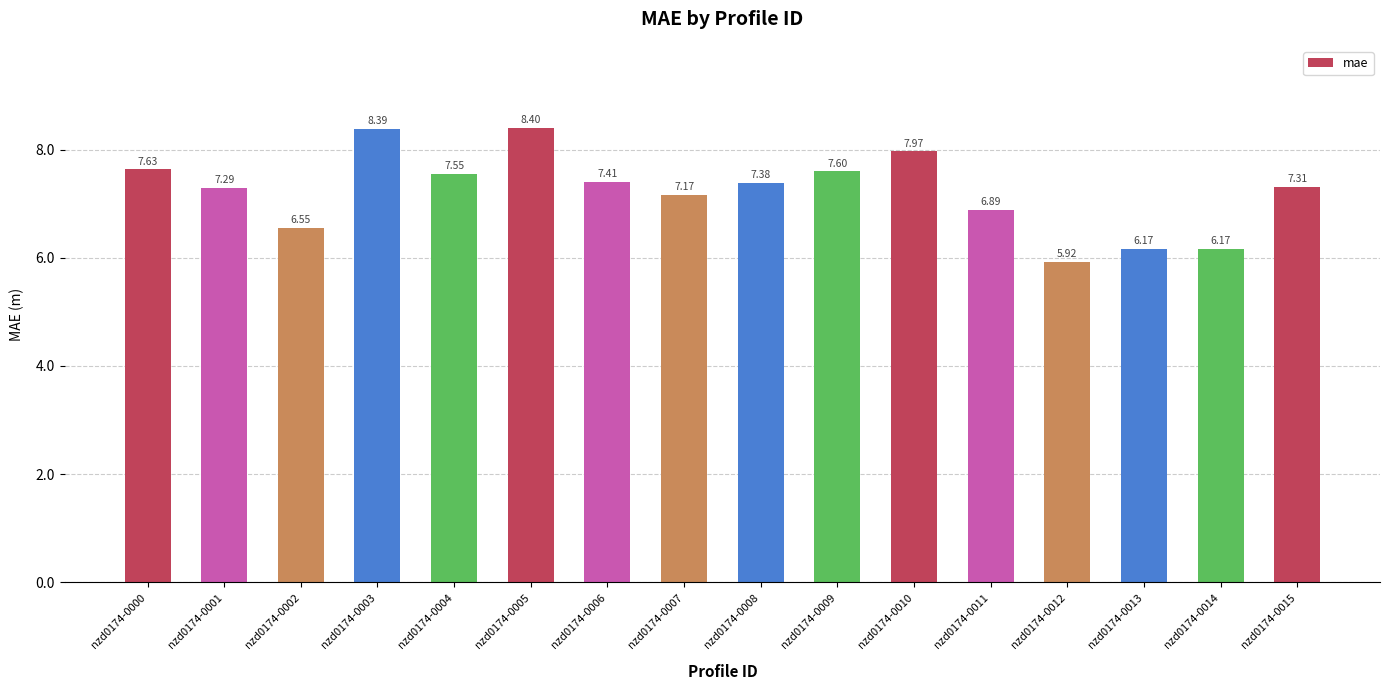

What is the approximate value at nzd0174-0009?

7.6